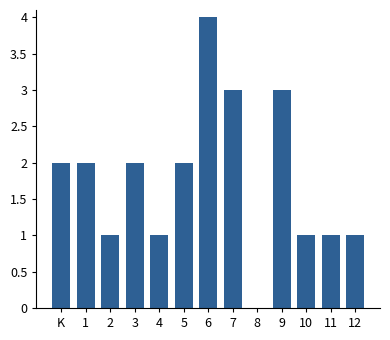

Reading left to right, what are all the values shown in this chart?

K=2	1=2	2=1	3=2	4=1	5=2	6=4	7=3	8=0	9=3	10=1	11=1	12=1